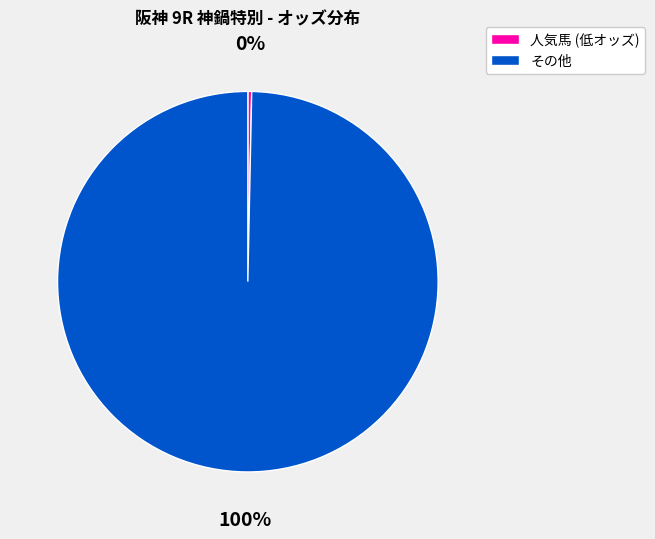

Is it true that 人気馬 (低オッズ) is 12% of the pie?

False